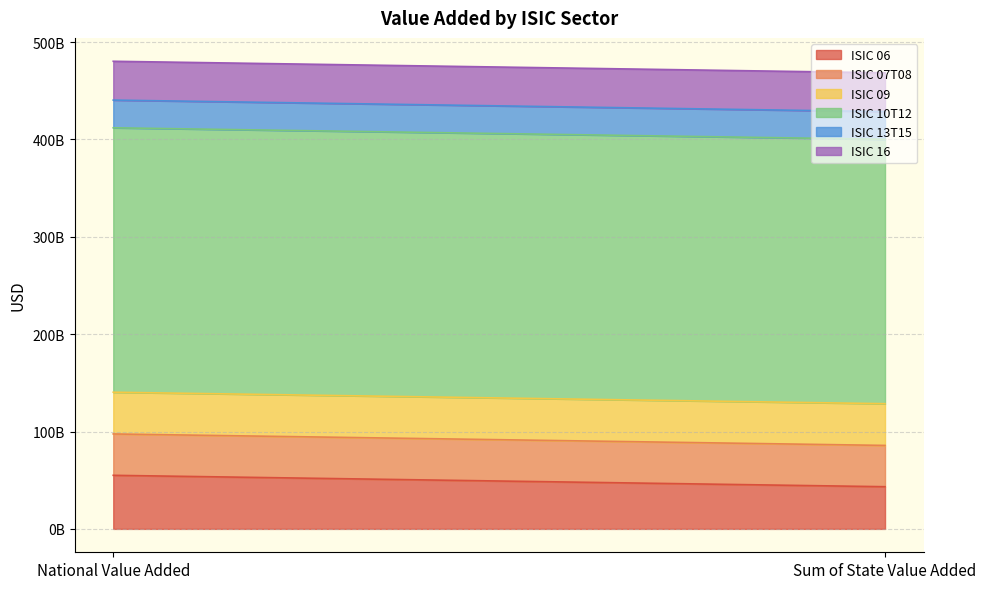

What is the approximate value of ISIC 06 at National Value Added?

55027015966.8